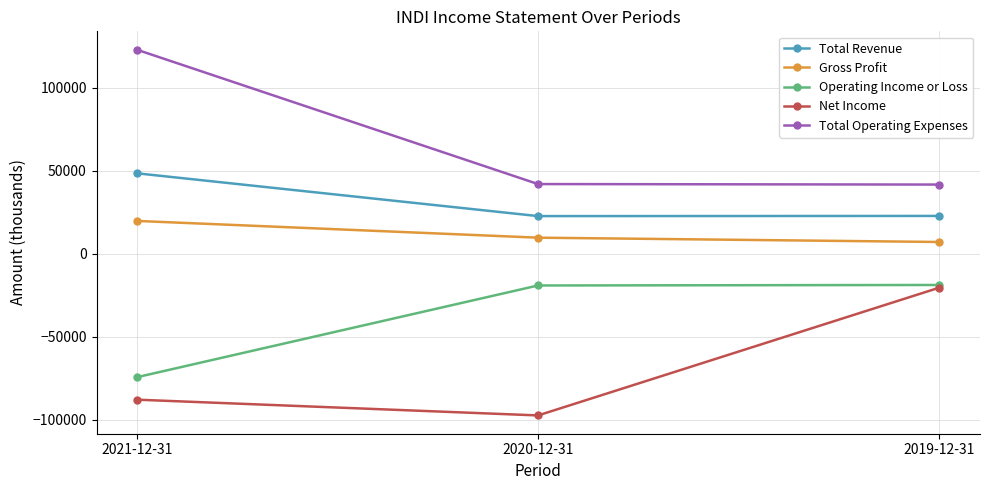

Which series has the widest spread of values?

Total Operating Expenses